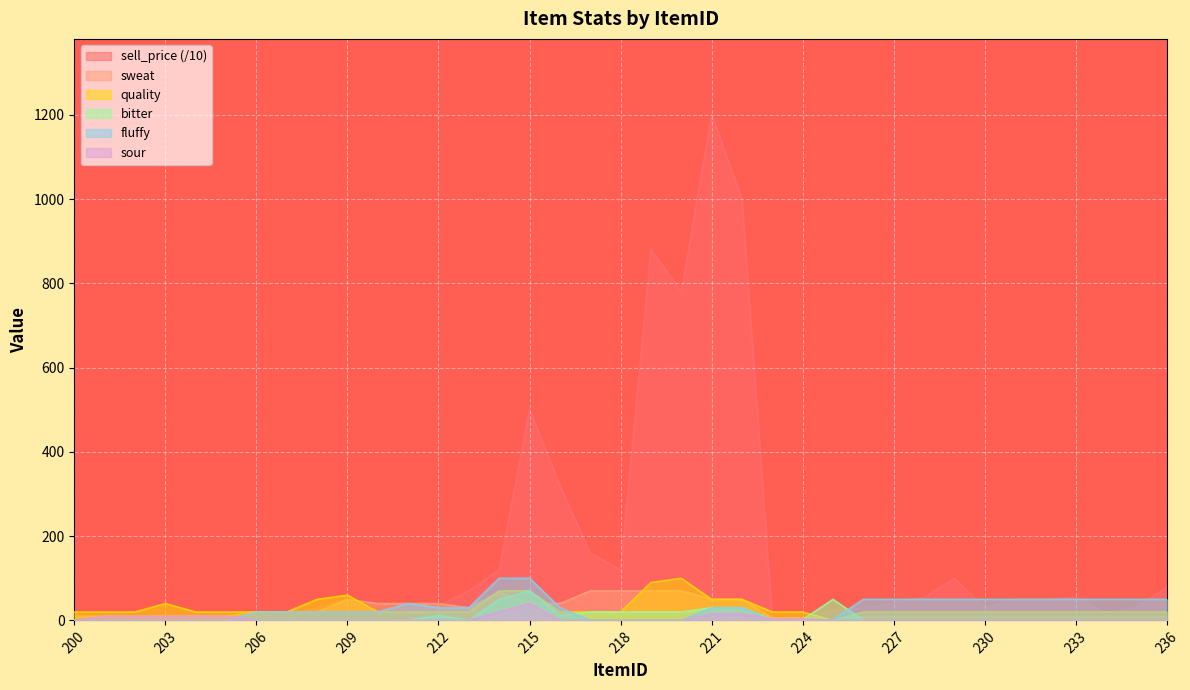

Count the number of categories in the chart.

37